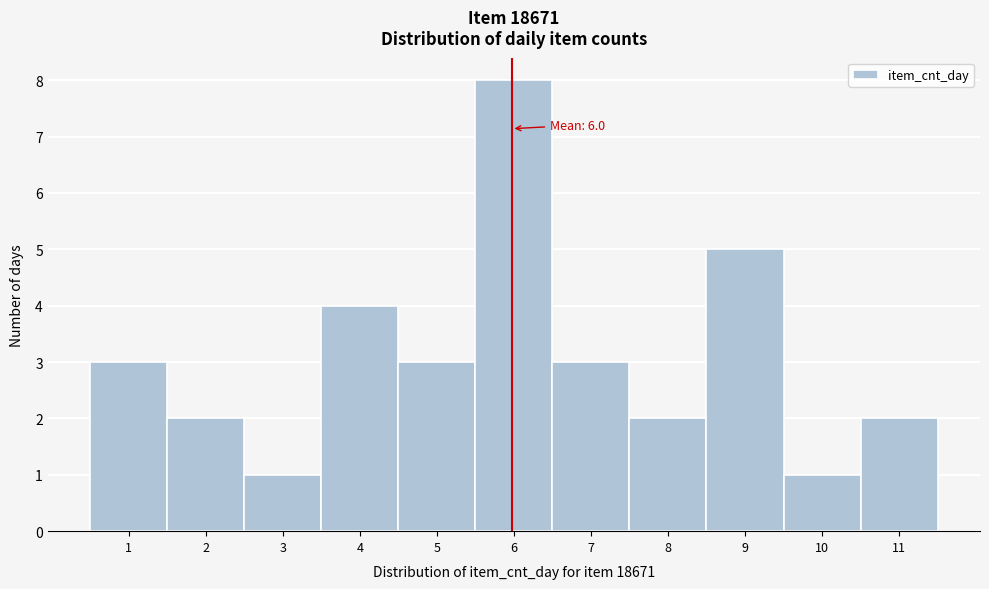

Over which range of the x-axis is the bar tallest?

5.5 to 6.5